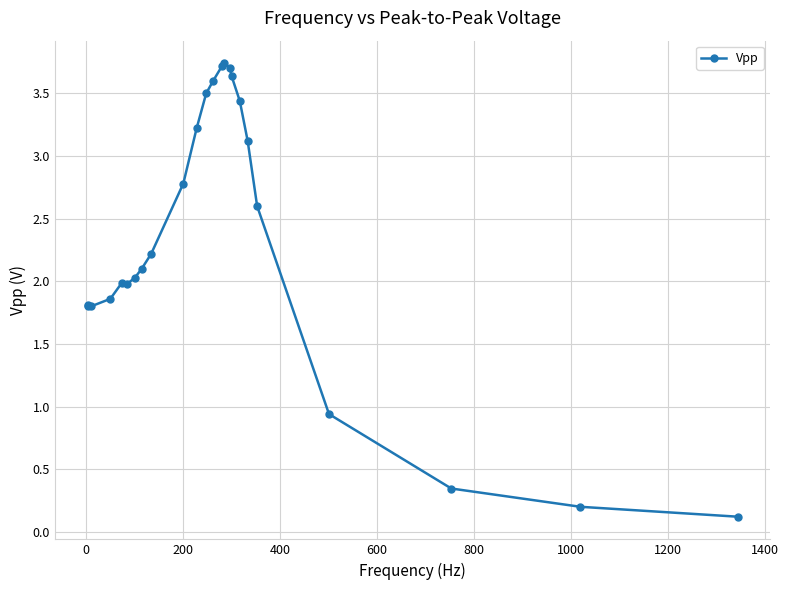

What is the sum of all values?

56.3